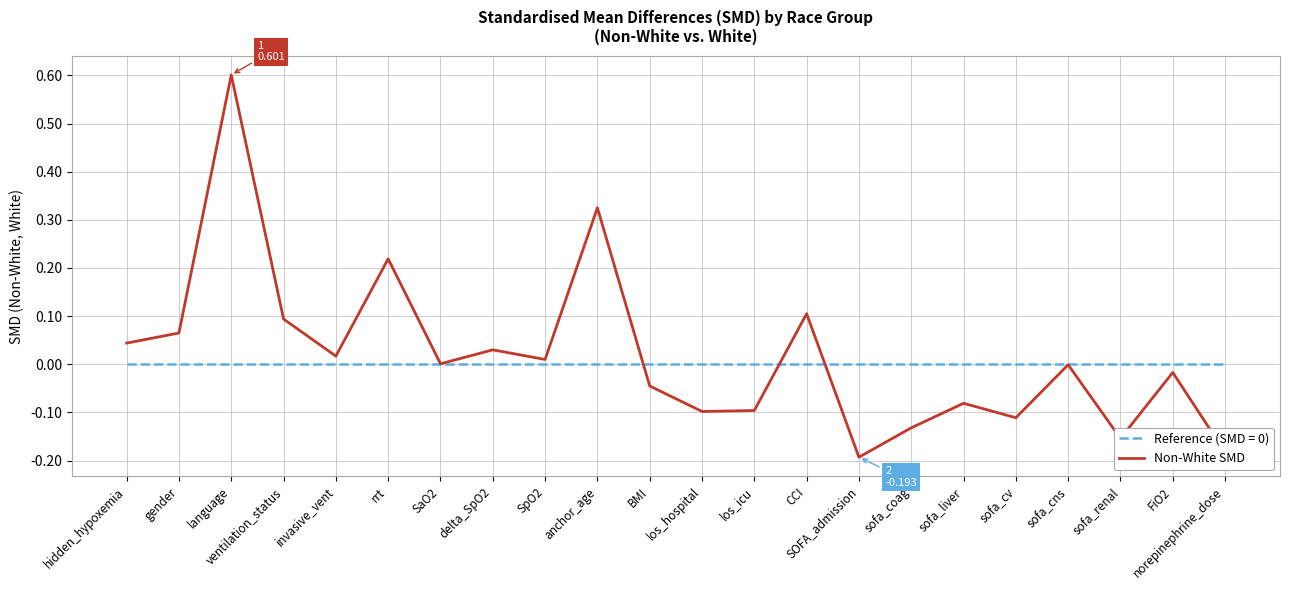

At which category is the sum across all series the highest?

language